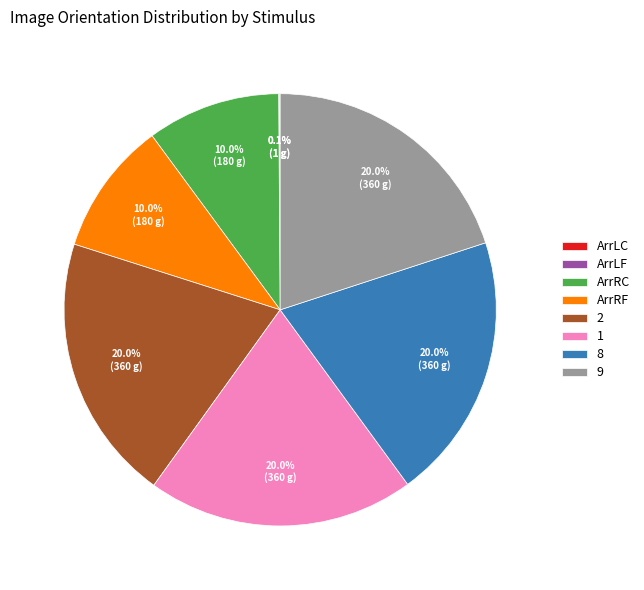

Does ArrRC account for over 50% of the chart?

No